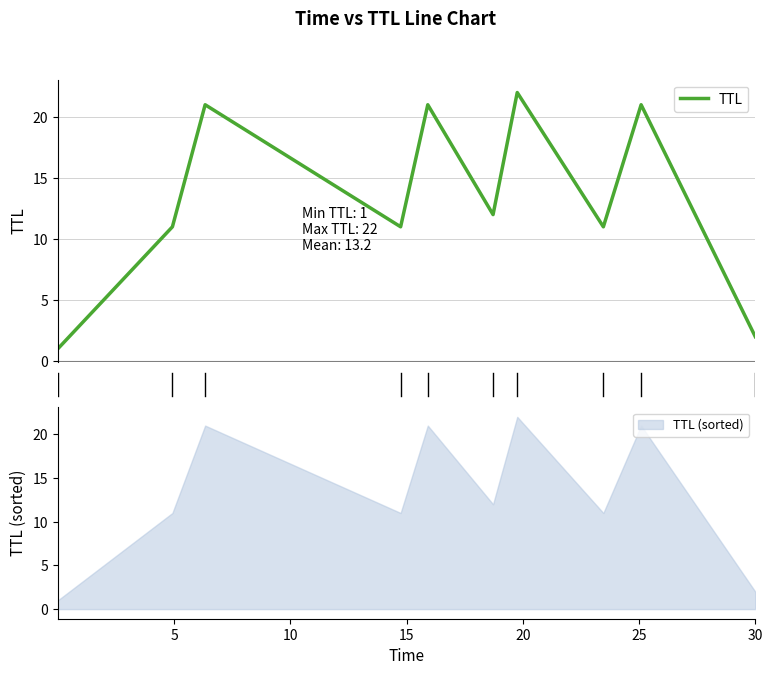

Reading left to right, list all the values displayed in this chart.

1	11	21	11	21	12	22	11	21	2